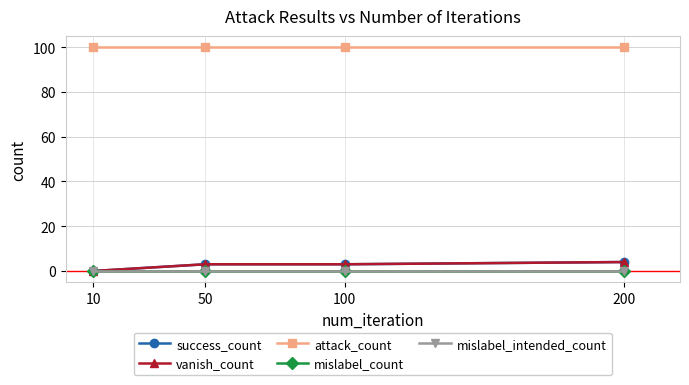

Which series has the largest range (max minus min)?

success_count